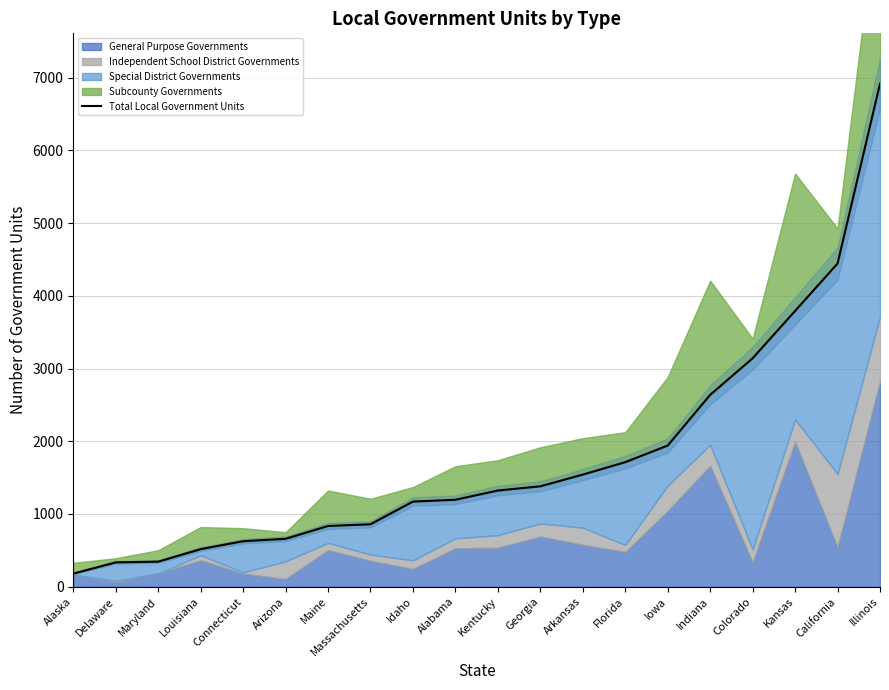

What is the sum of all values?

35542